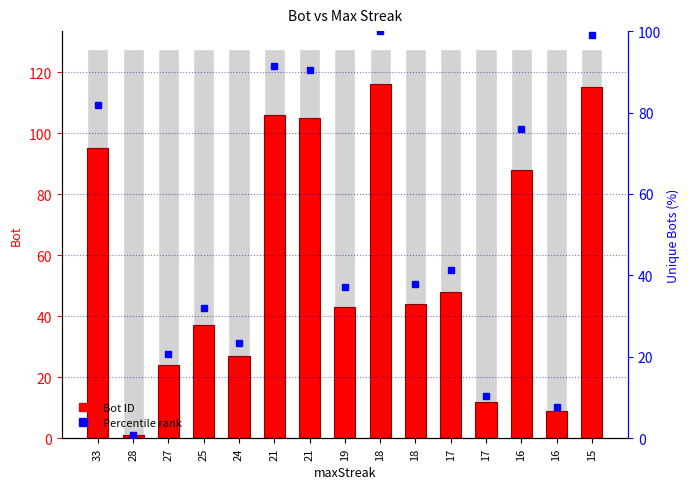

How many bars are there in total?

30